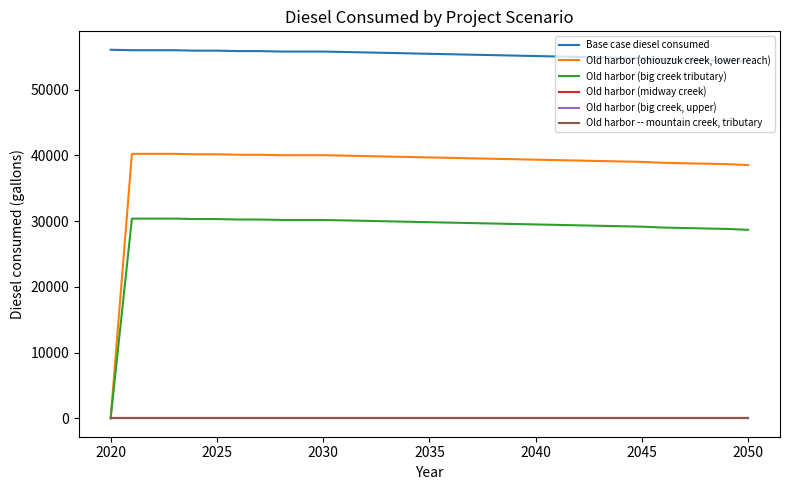

True or false: Old harbor (big creek tributary) and Old harbor -- mountain creek, tributary cross at least once.

False